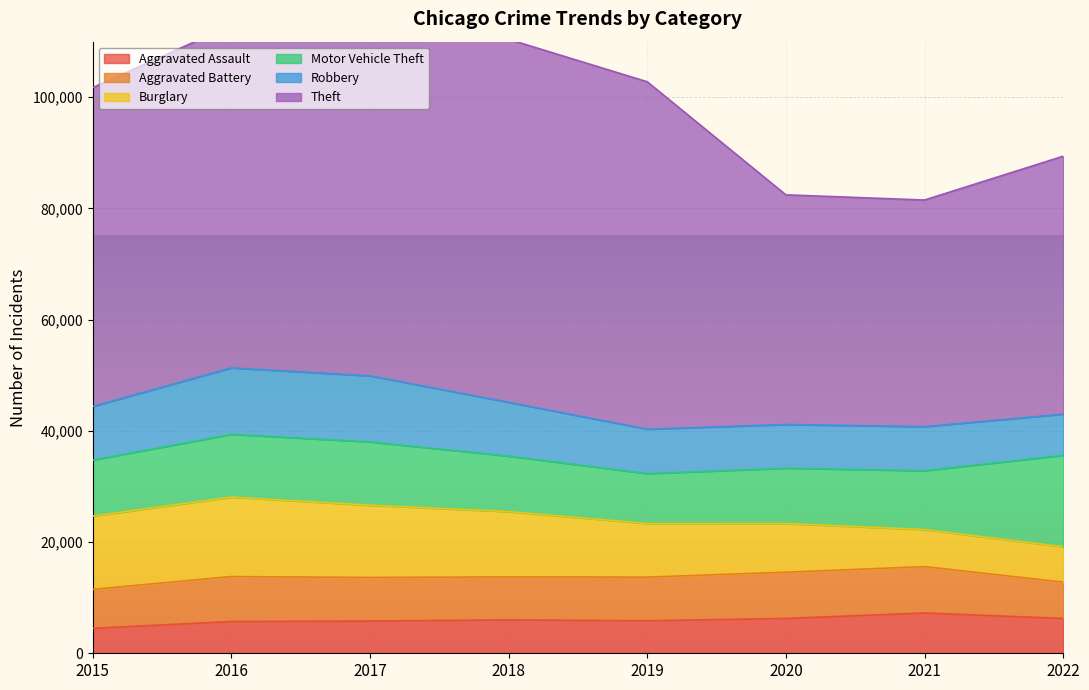

Is the value of Aggravated Battery at 2020 greater than the value of Motor Vehicle Theft at 2015?

No